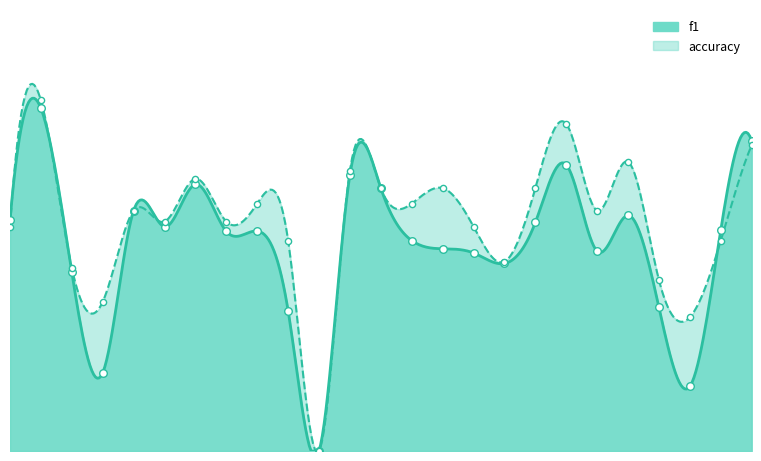

Which series has the largest total across all categories?

accuracy